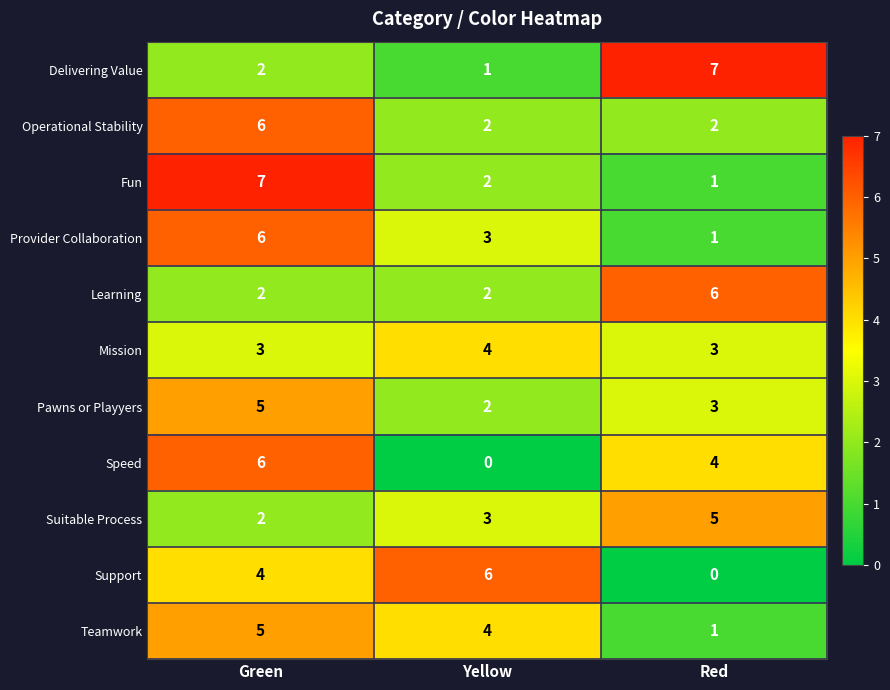

What is the total value across all series at Green?

48